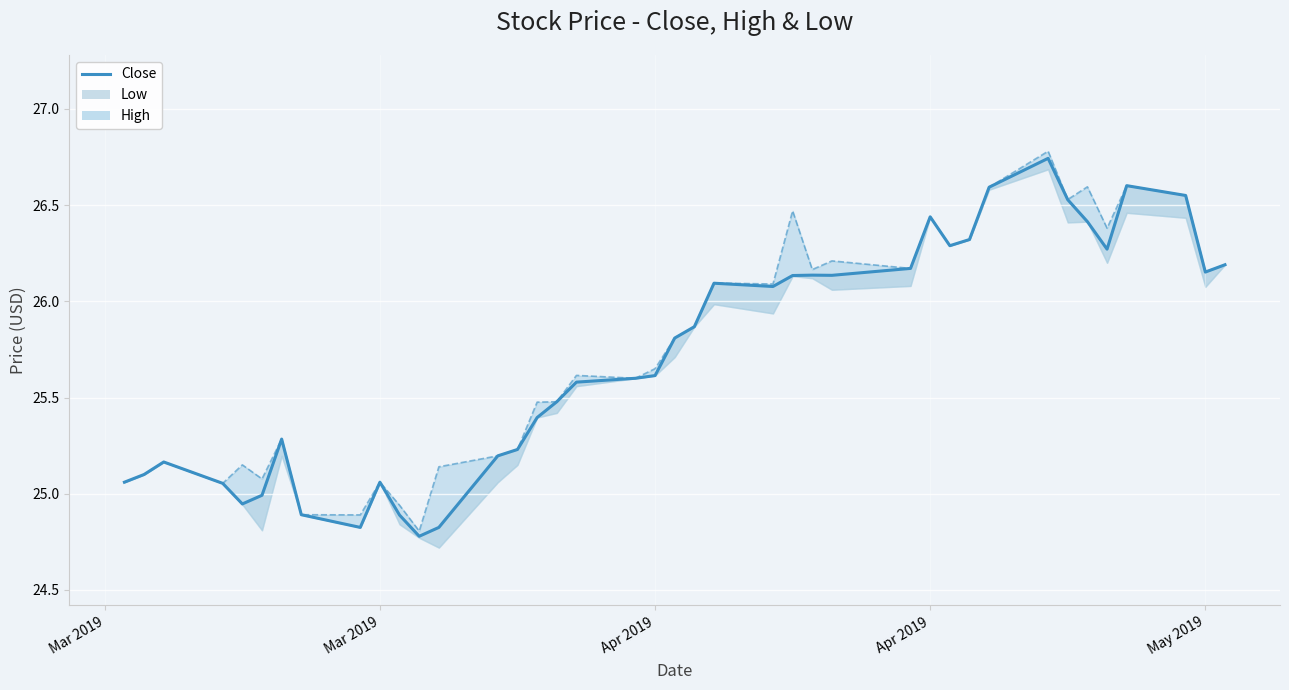

What is the label of the 4th point from the left?

Apr 2019